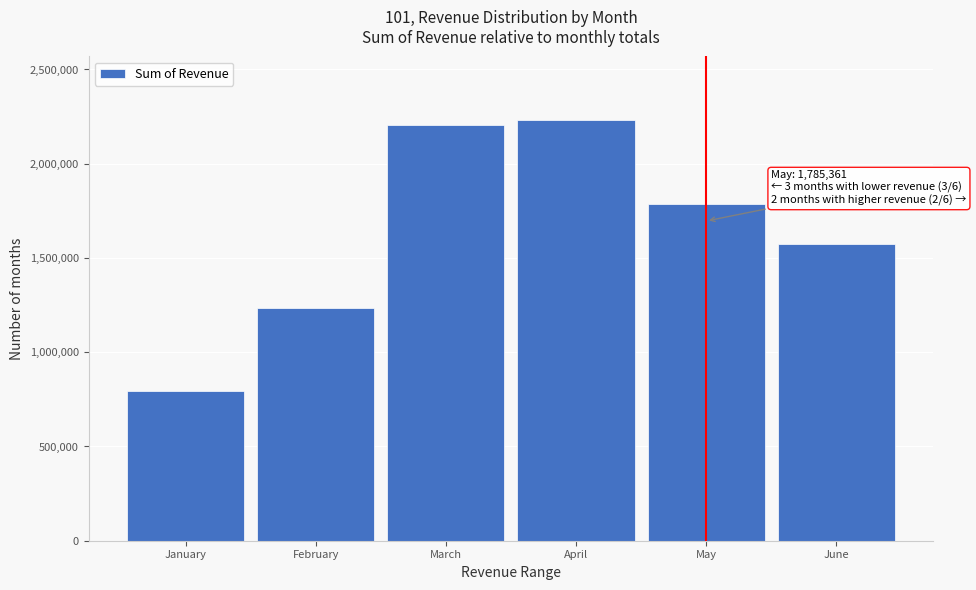

What is the difference between the values at March and February?

968751.6